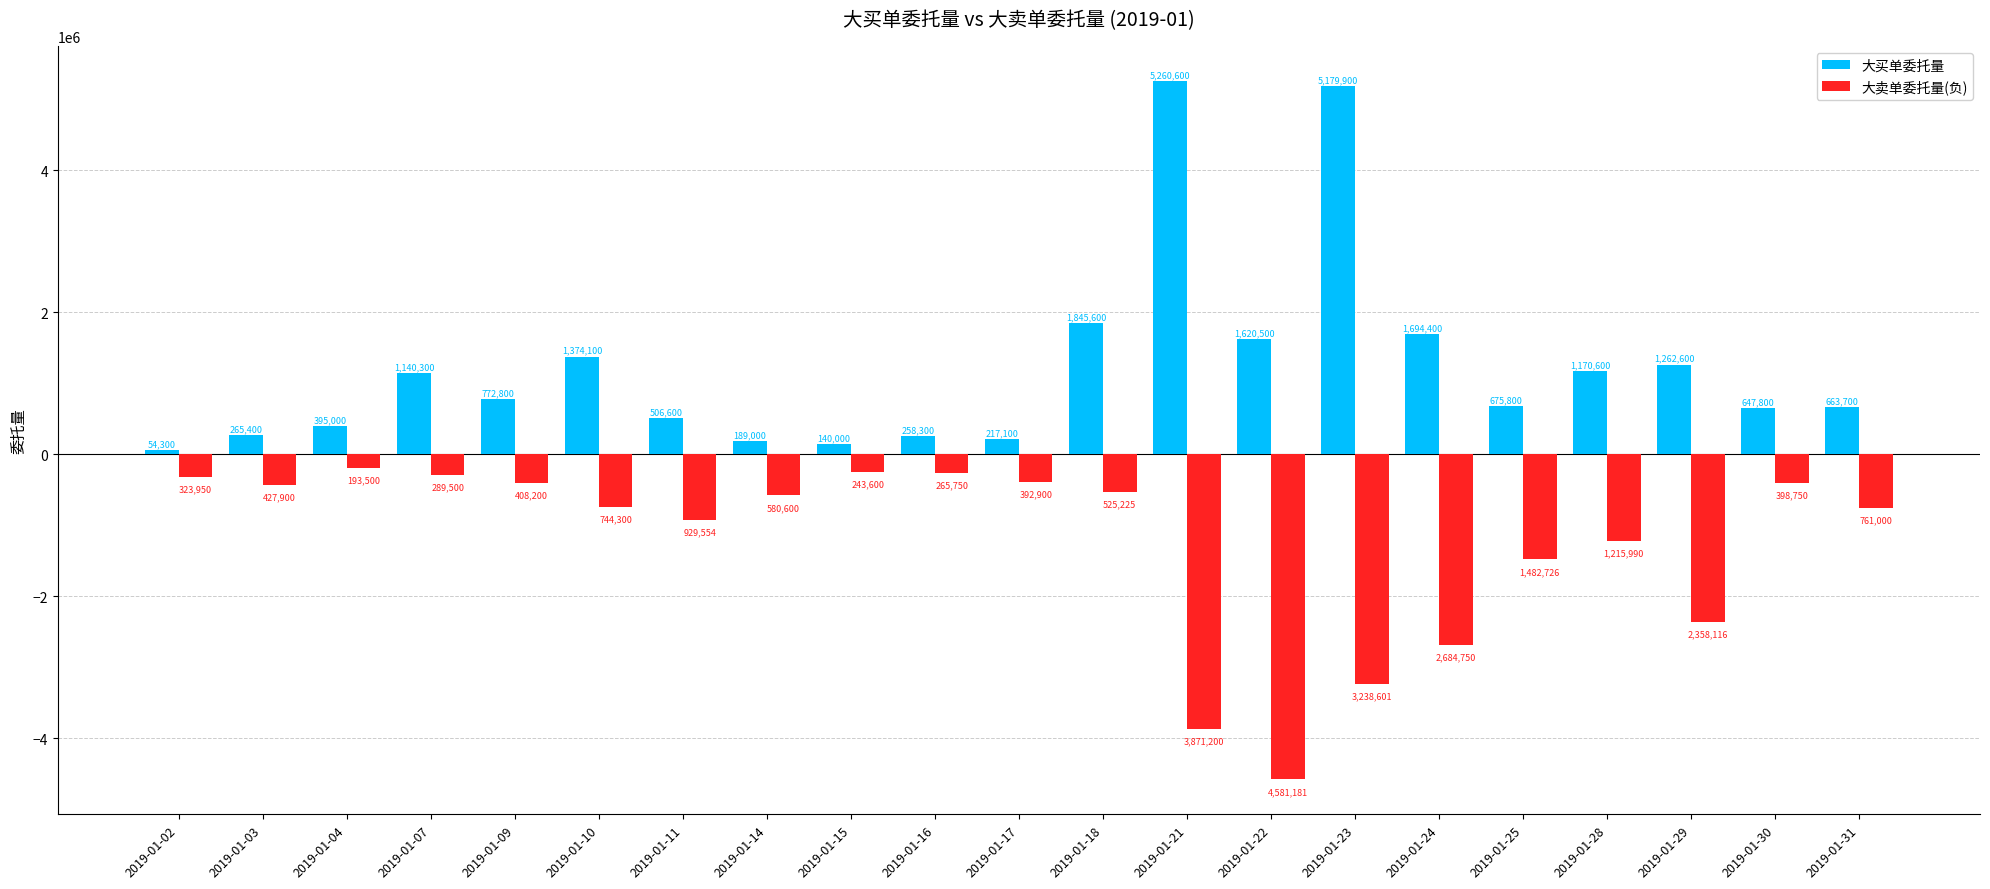

What is the smallest value displayed?

-4581181